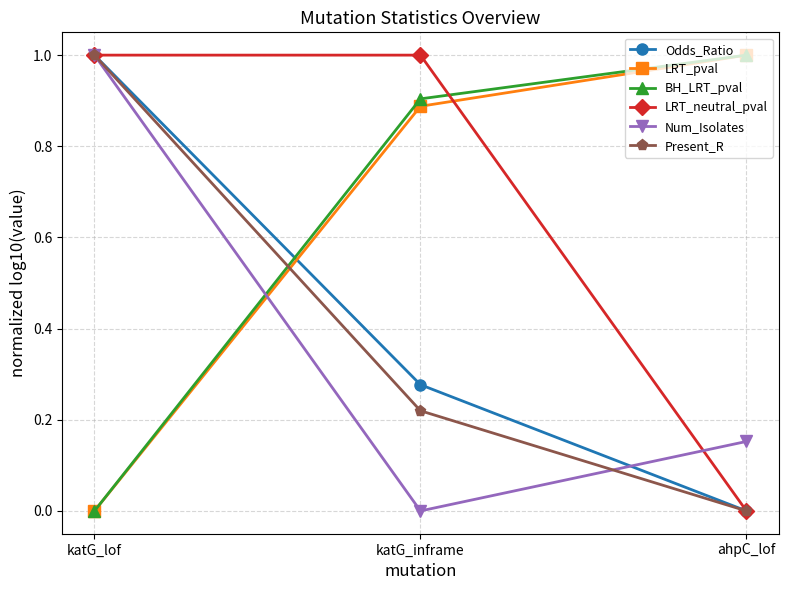

What are all the series names shown in the legend?

Odds_Ratio, LRT_pval, BH_LRT_pval, LRT_neutral_pval, Num_Isolates, Present_R